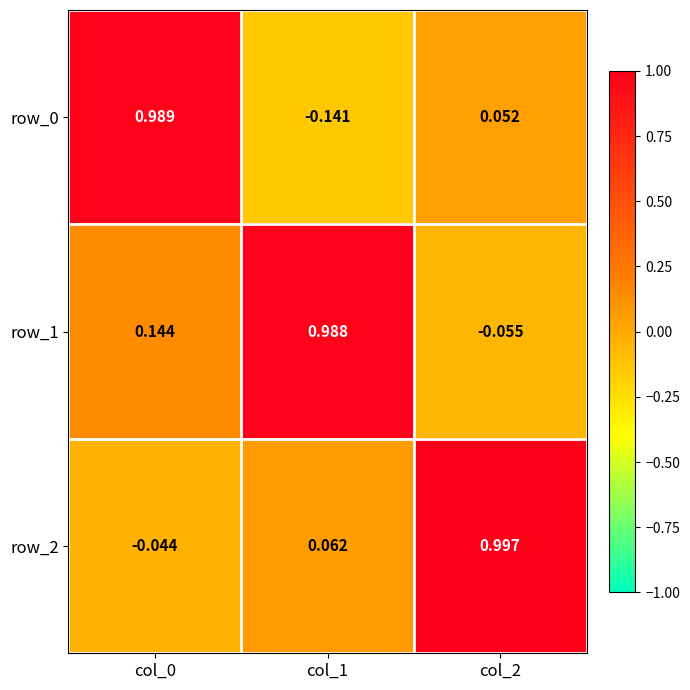

Is the value of row_2 at col_0 greater than the value of row_0 at col_1?

Yes